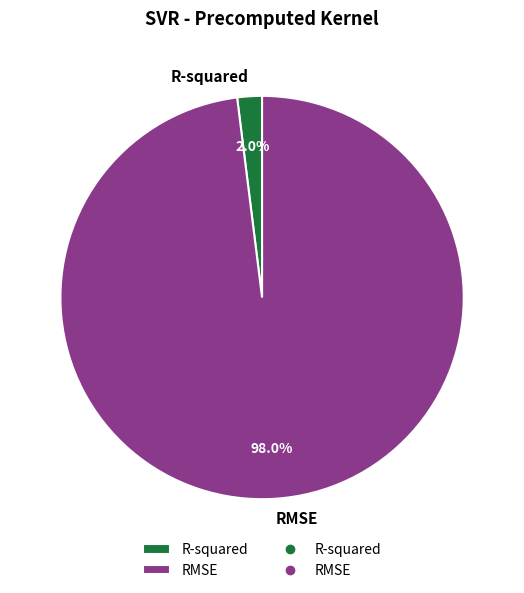

How many slices are in this pie chart?

2